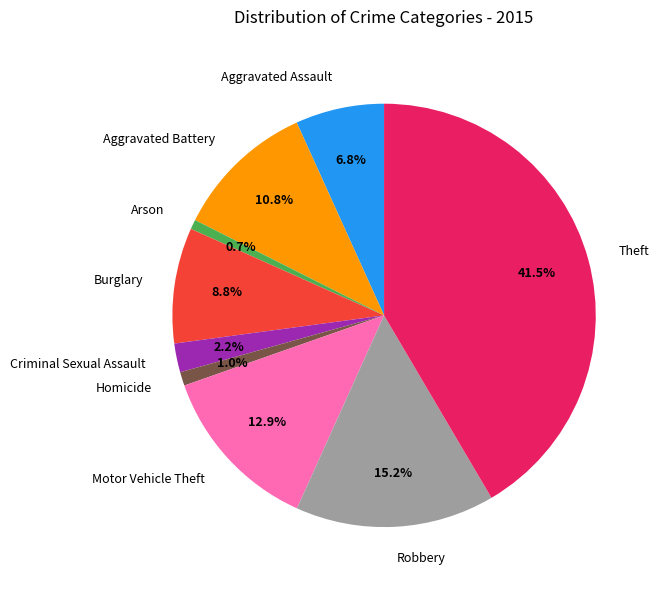

Approximately how many times larger is the value at Burglary compared to Criminal Sexual Assault?

4.0